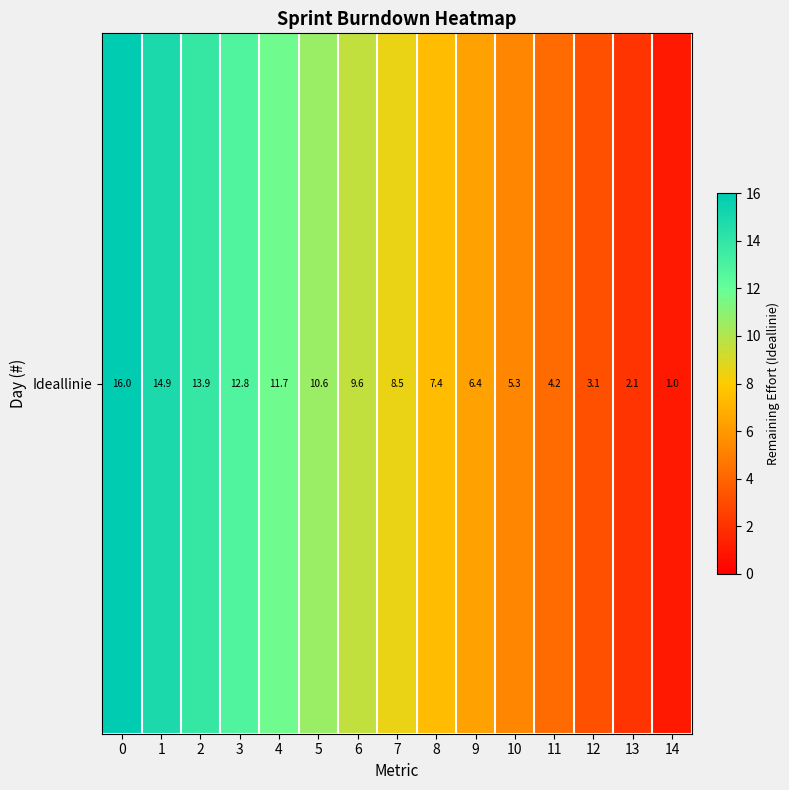

At which category does the chart reach its minimum across all series?

14